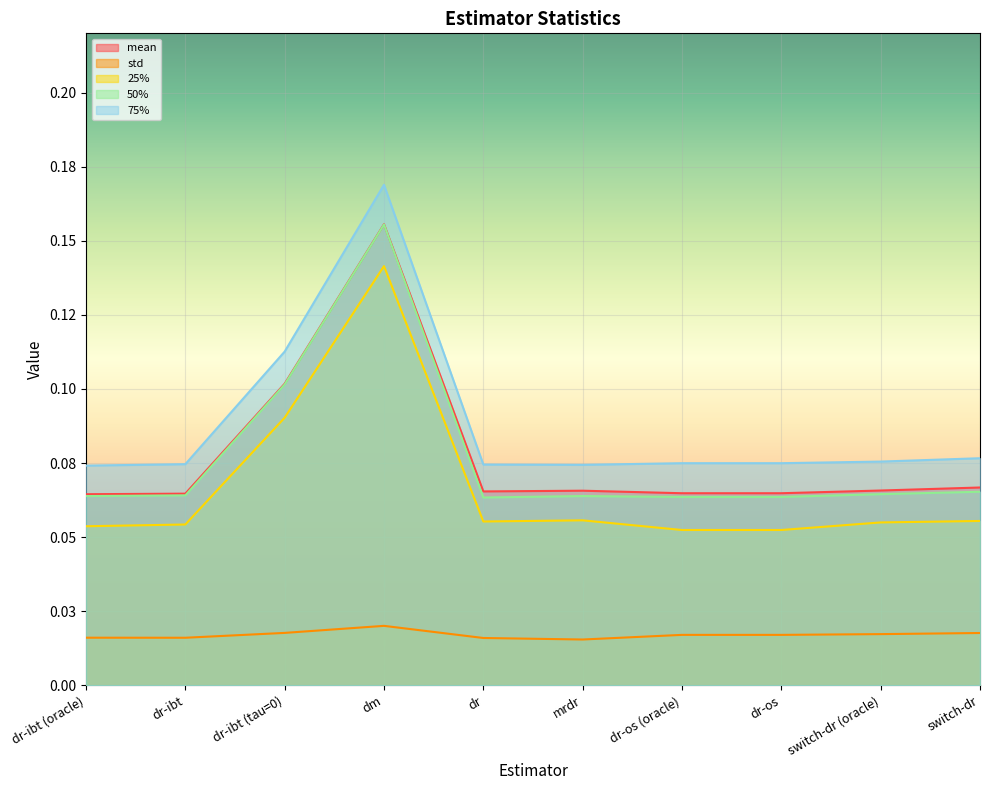

True or false: mean and std cross at least once.

False